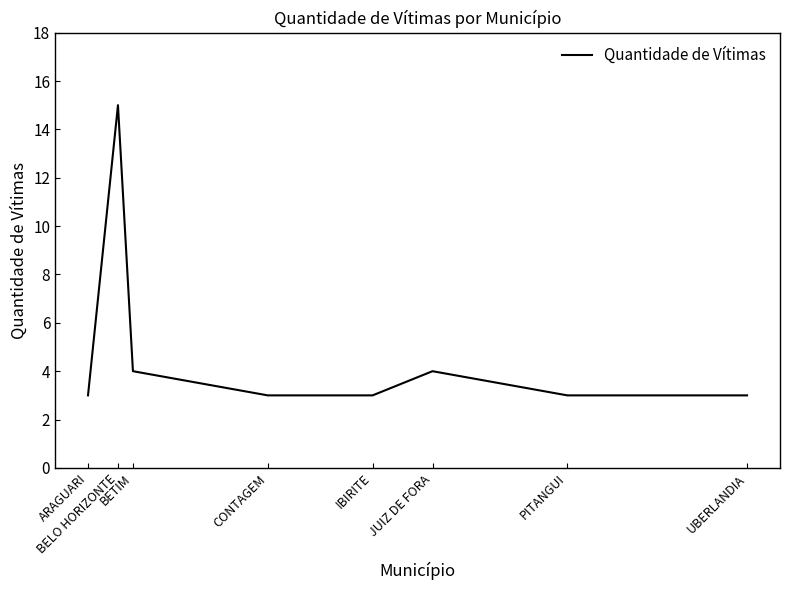

What is the greatest value displayed?

15